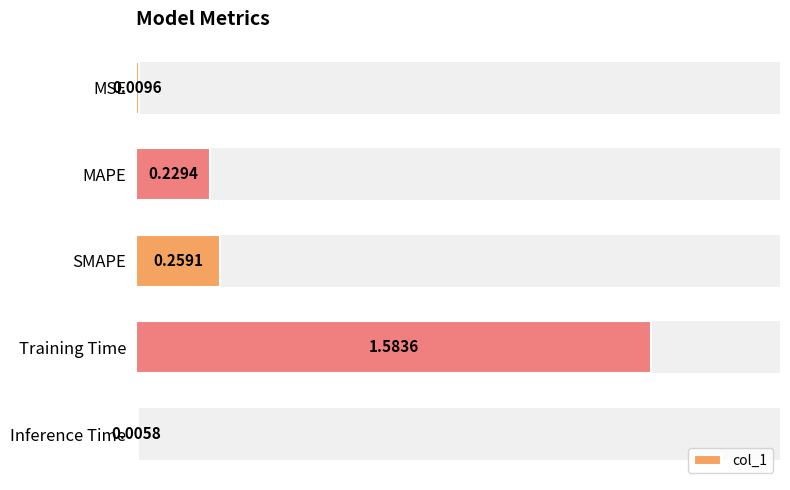

Are the bars grouped side by side (vs. stacked)?

No